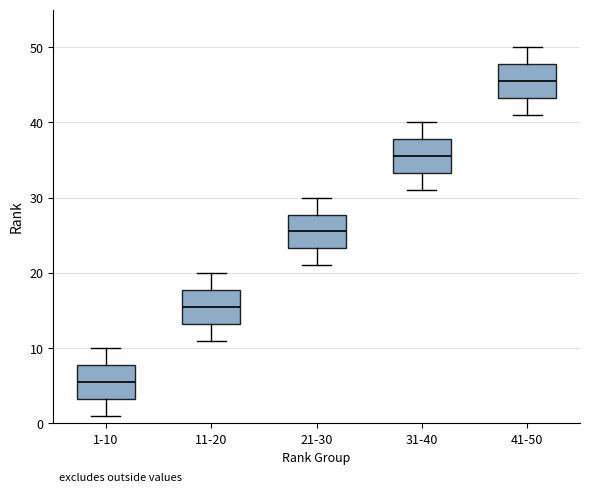

Where does the upper whisker of the box for 1-10 end on the y-axis? The values are not printed on the chart, so give them approximately, as read against the axis.

10